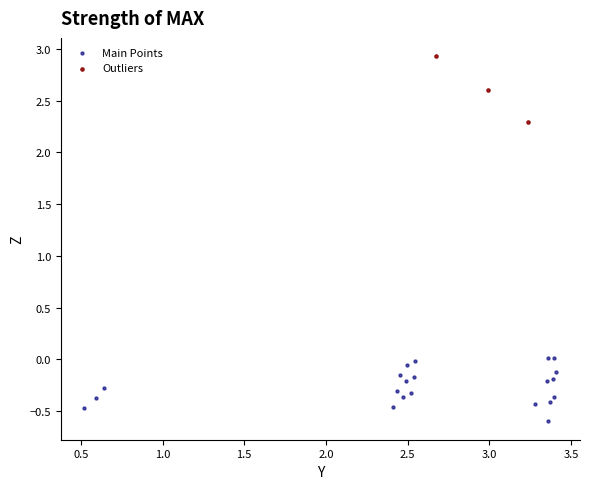

Which series reaches the maximum Y coordinate?

Outliers